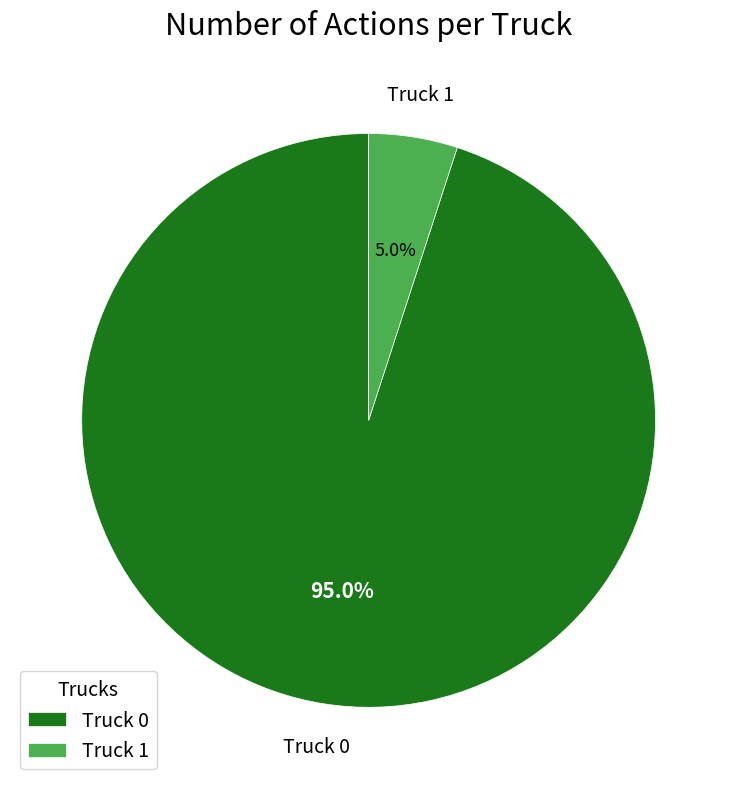

True or false: Truck 0 accounts for 87% of the total.

False